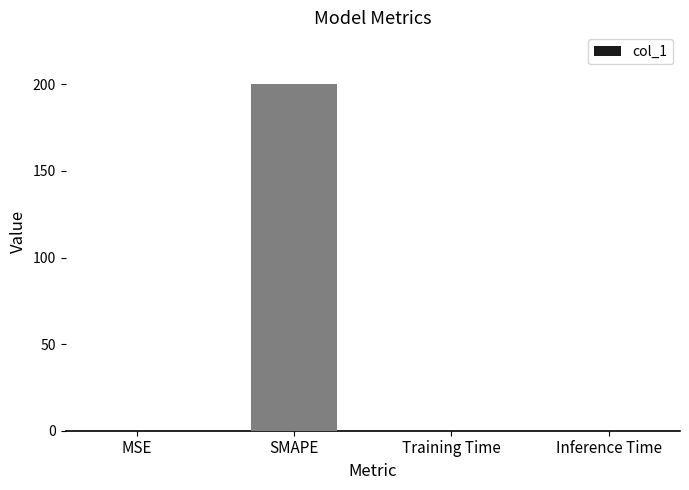

What is the average value?

50.0